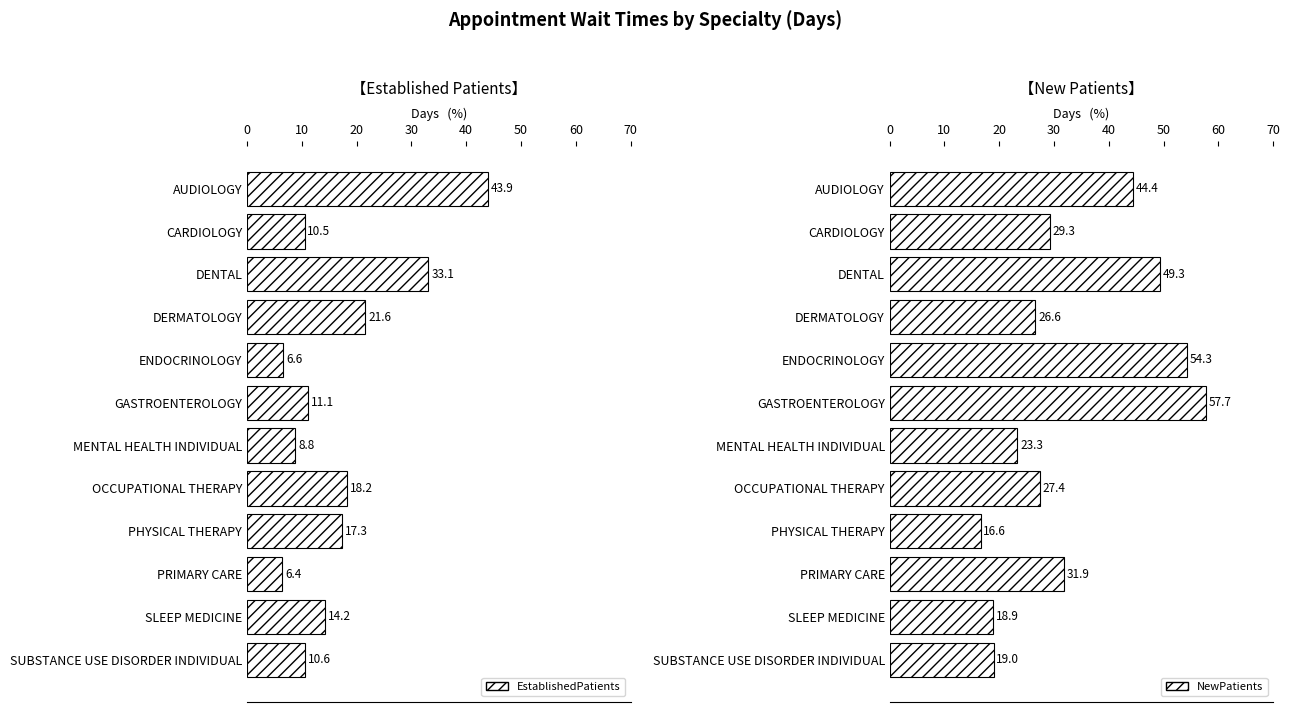

Is it true that NewPatients equals 18.9 at SLEEP MEDICINE?

True